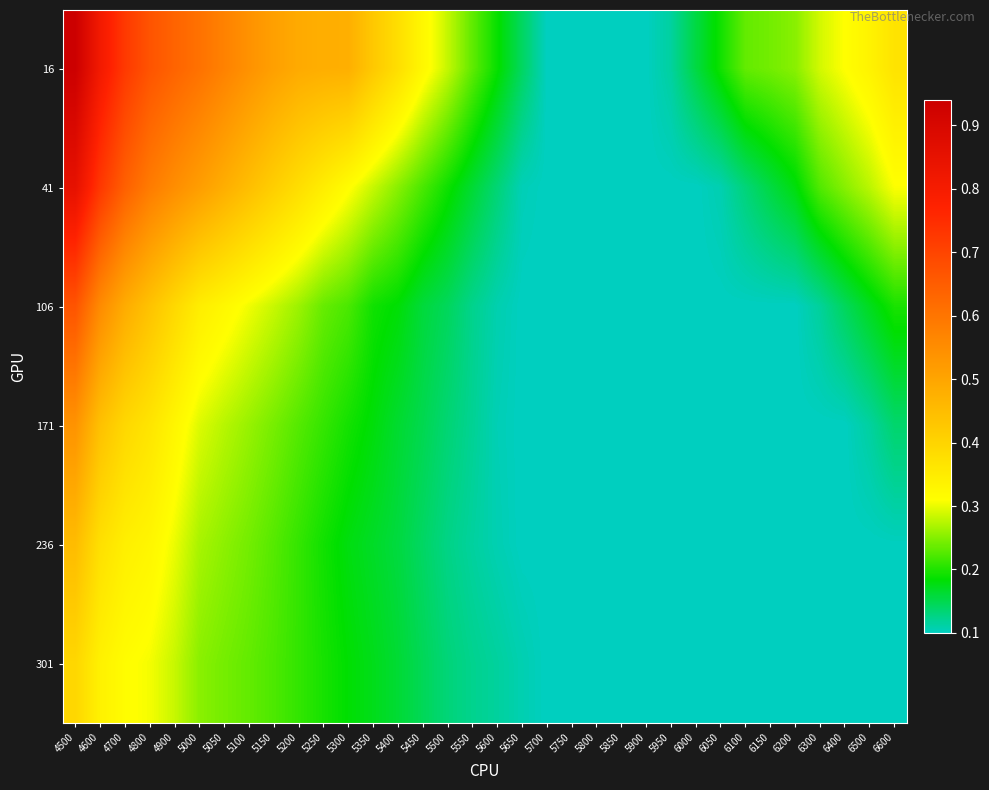

Reading left to right, what are all the values shown in this chart?

16: 4500=0.9	4600=0.8	4700=0.7	4800=0.7	4900=0.6	5000=0.6	5050=0.6	5100=0.5	5150=0.5	5200=0.5	5250=0.5	5300=0.5	5350=0.4	5400=0.4	5450=0.3	5500=0.3	5550=0.2	5600=0.2	5650=0.1	5700=0.1	5750=0.1	5800=0.1	5850=0.1	5900=0.1	5950=0.1	6000=0.2	6050=0.2	6100=0.2	6150=0.2	6200=0.3	6300=0.3	6400=0.3	6500=0.3	6600=0.4
41: 4500=0.9	4600=0.7	4700=0.6	4800=0.6	4900=0.5	5000=0.5	5050=0.5	5100=0.4	5150=0.4	5200=0.4	5250=0.3	5300=0.3	5350=0.3	5400=0.3	5450=0.2	5500=0.2	5550=0.2	5600=0.1	5650=0.1	5700=0.1	5750=0.1	5800=0.1	5850=0.1	5900=0.1	5950=0.1	6000=0.1	6050=0.1	6100=0.1	6150=0.2	6200=0.2	6300=0.2	6400=0.3	6500=0.3	6600=0.3
106: 4500=0.7	4600=0.6	4700=0.5	4800=0.4	4900=0.4	5000=0.3	5050=0.3	5100=0.3	5150=0.3	5200=0.3	5250=0.2	5300=0.2	5350=0.2	5400=0.2	5450=0.2	5500=0.1	5550=0.1	5600=0.1	5650=0.1	5700=0.1	5750=0.1	5800=0.1	5850=0.1	5900=0.1	5950=0.1	6000=0.1	6050=0.1	6100=0.1	6150=0.1	6200=0.1	6300=0.1	6400=0.1	6500=0.2	6600=0.2
171: 4500=0.5	4600=0.4	4700=0.4	4800=0.4	4900=0.3	5000=0.3	5050=0.3	5100=0.3	5150=0.2	5200=0.2	5250=0.2	5300=0.2	5350=0.2	5400=0.2	5450=0.1	5500=0.1	5550=0.1	5600=0.1	5650=0.1	5700=0.1	5750=0.1	5800=0.1	5850=0.1	5900=0.1	5950=0.1	6000=0.1	6050=0.1	6100=0.1	6150=0.1	6200=0.1	6300=0.1	6400=0.1	6500=0.1	6600=0.1
236: 4500=0.5	4600=0.4	4700=0.3	4800=0.3	4900=0.3	5000=0.3	5050=0.3	5100=0.2	5150=0.2	5200=0.2	5250=0.2	5300=0.2	5350=0.2	5400=0.2	5450=0.1	5500=0.1	5550=0.1	5600=0.1	5650=0.1	5700=0.1	5750=0.1	5800=0.1	5850=0.1	5900=0.1	5950=0.1	6000=0.1	6050=0.1	6100=0.1	6150=0.1	6200=0.1	6300=0.1	6400=0.1	6500=0.1	6600=0.1
301: 4500=0.4	4600=0.3	4700=0.3	4800=0.3	4900=0.3	5000=0.3	5050=0.2	5100=0.2	5150=0.2	5200=0.2	5250=0.2	5300=0.2	5350=0.2	5400=0.2	5450=0.1	5500=0.1	5550=0.1	5600=0.1	5650=0.1	5700=0.1	5750=0.1	5800=0.1	5850=0.1	5900=0.1	5950=0.1	6000=0.1	6050=0.1	6100=0.1	6150=0.1	6200=0.1	6300=0.1	6400=0.1	6500=0.1	6600=0.1